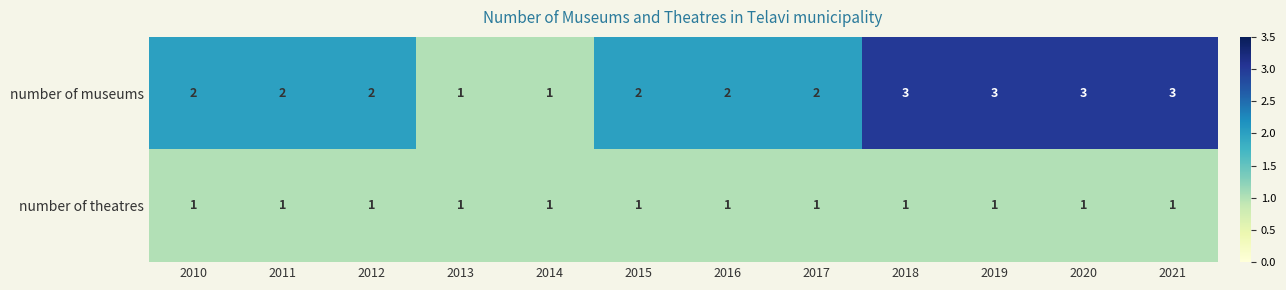

Reading left to right, extract all data points from this chart.

number of museums: 2	2	2	1	1	2	2	2	3	3	3	3
number of theatres: 1	1	1	1	1	1	1	1	1	1	1	1